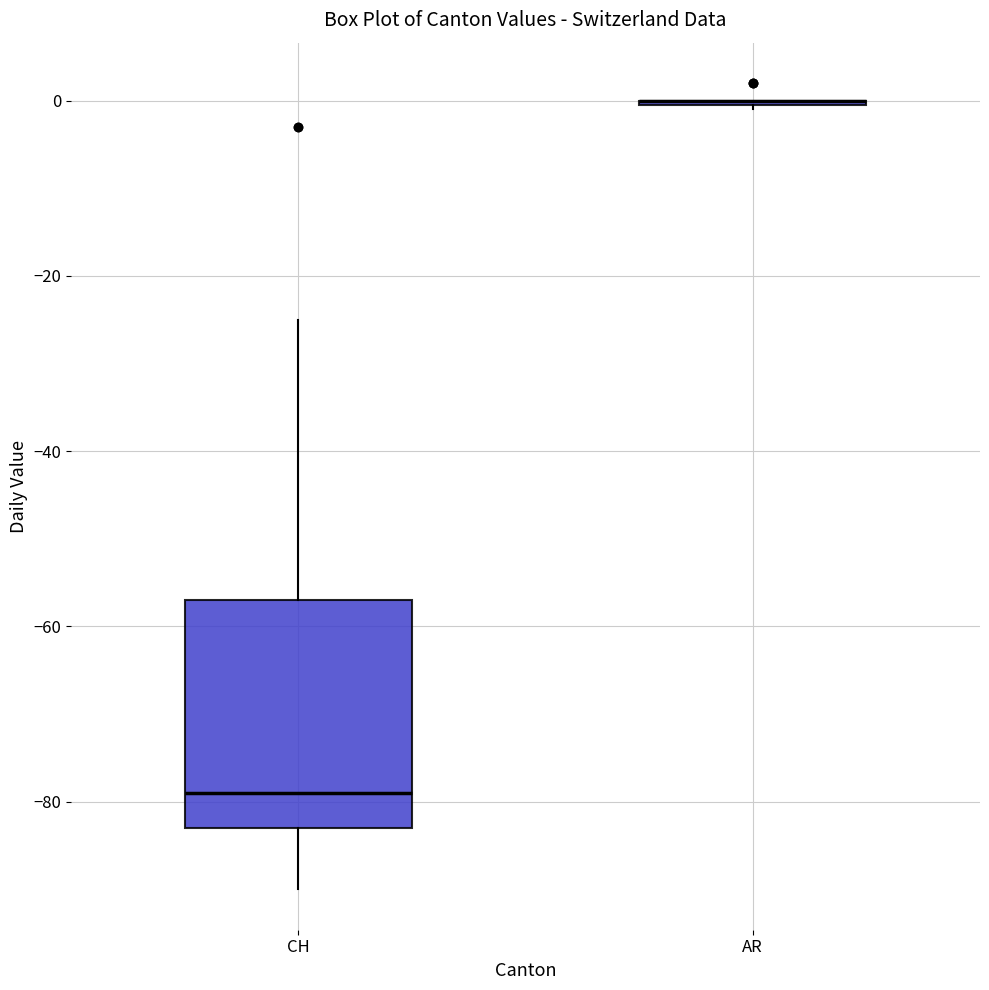

Reading left to right, transcribe this box plot: for each box, give where its median line is, the range the box spans, and where its two whiskers end, as read against the y-axis. The values are not printed on the chart, so give them approximately, as read against the axis.

CH: median -78, box -82 to -56, whiskers -90 to -24
AR: box collapsed to a line at 0, whiskers 0 to 0